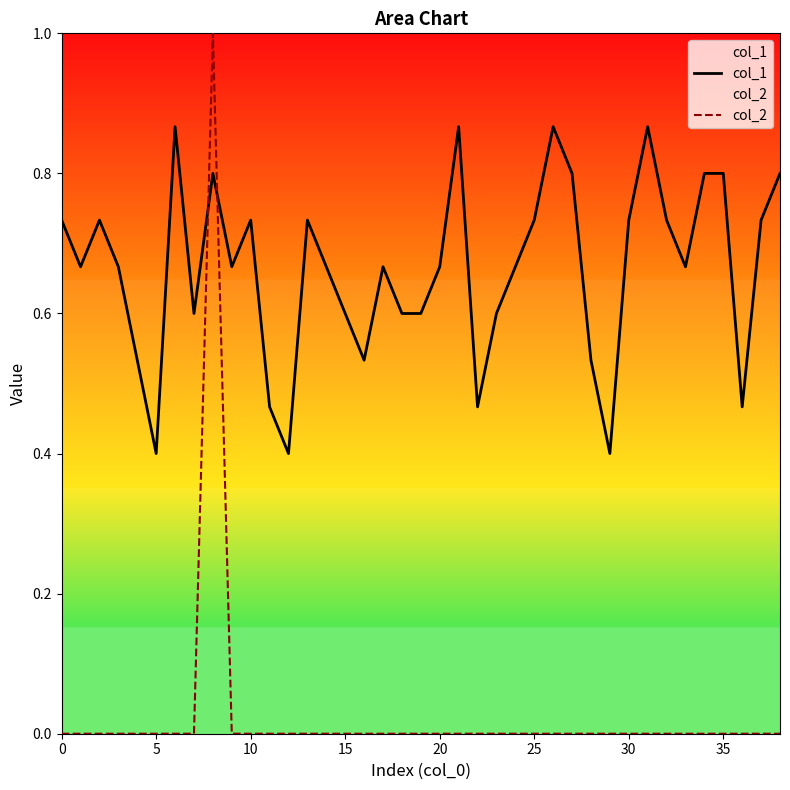

Which series ends up on top after the final intersection of col_2 and col_1?

col_1